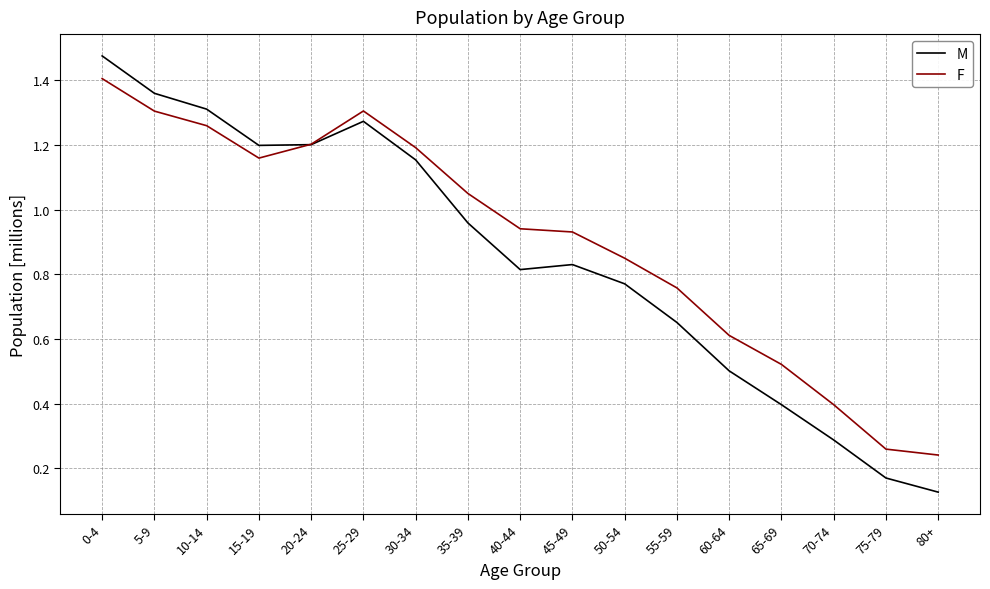

At which label is M closest to 0?

80+